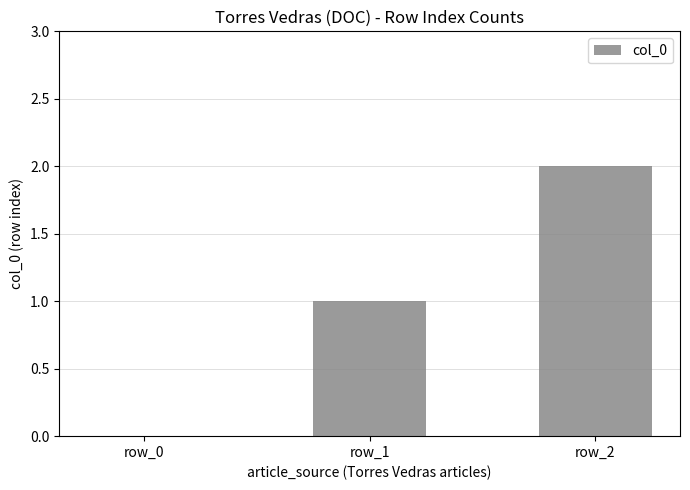

Between row_0 and row_1, which is larger?

row_1